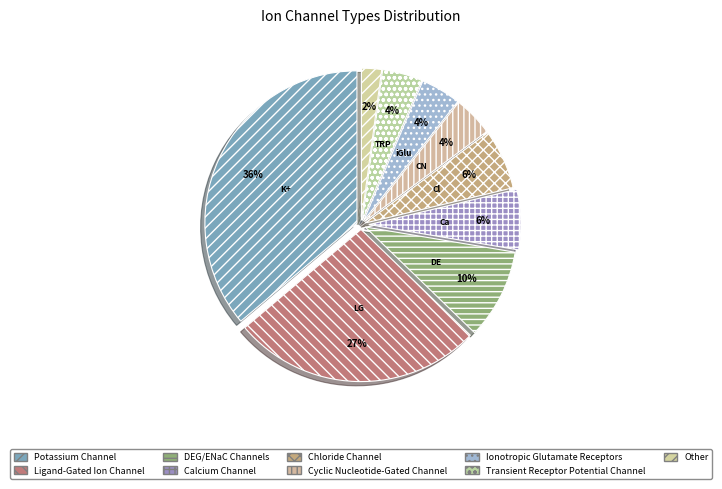

Approximately how many times larger is the value at Chloride Channel compared to Cyclic Nucleotide-Gated Channel?

1.5